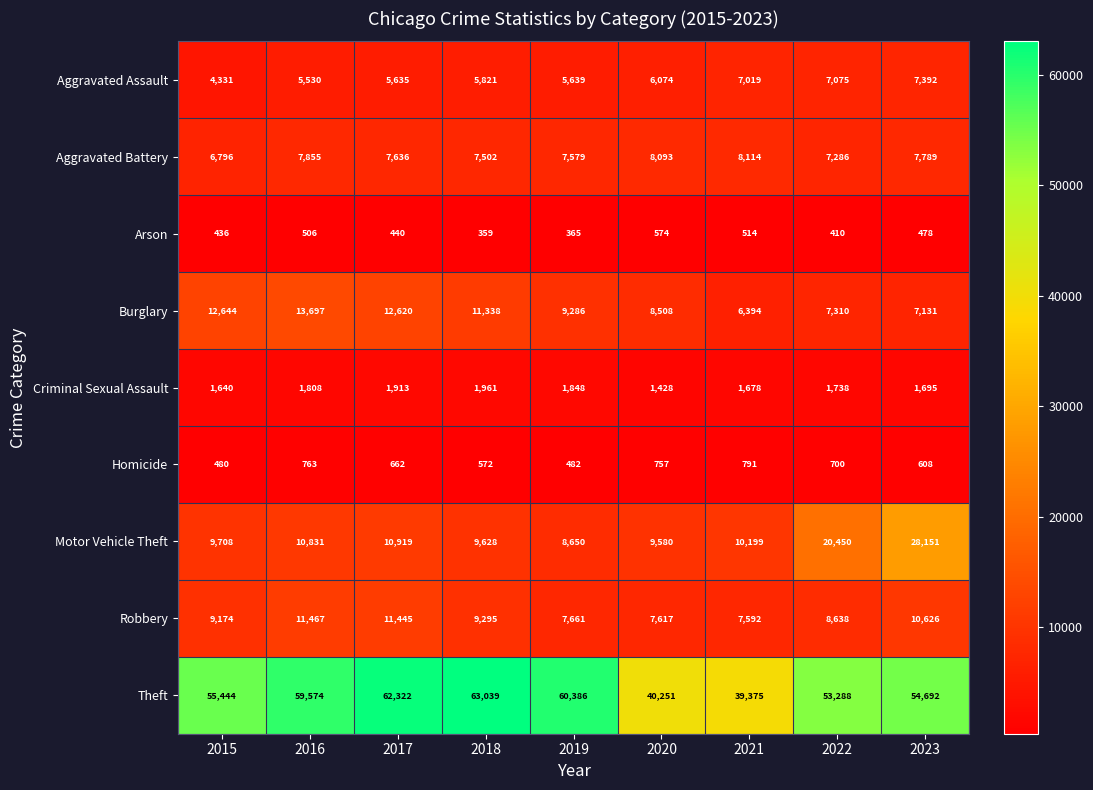

The value of Theft at 2020 is 9416. True or false?

False